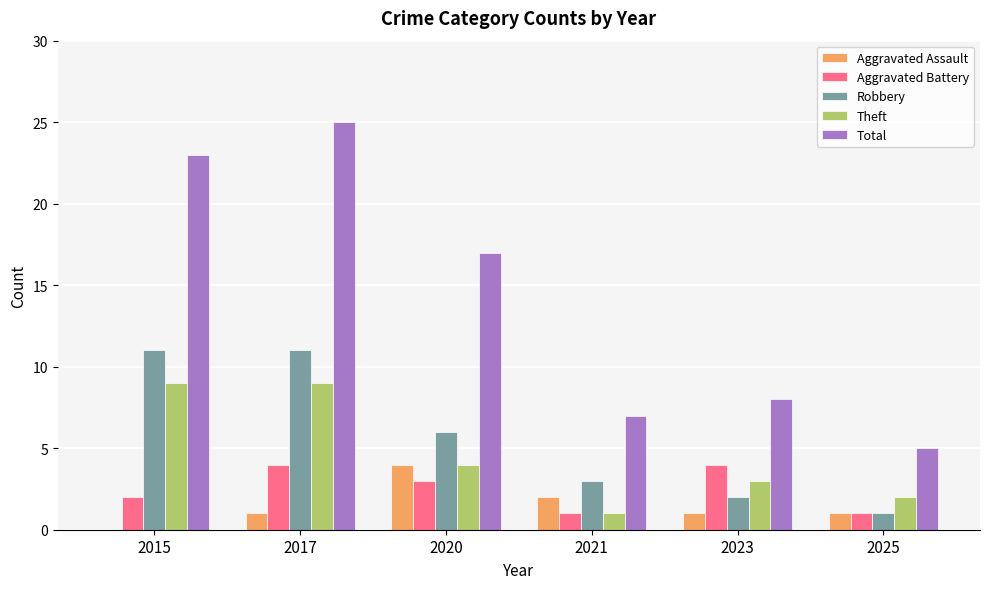

What is the highest value of the Total series?

25